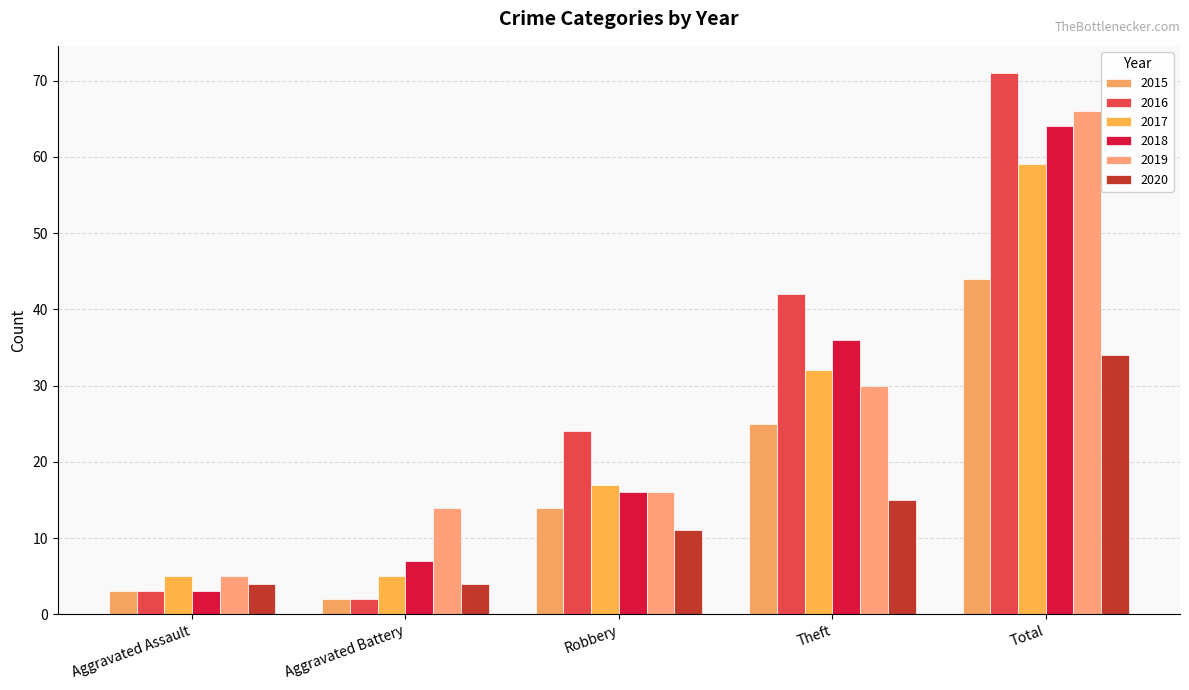

What is the difference between the highest and lowest values at Aggravated Battery?

12